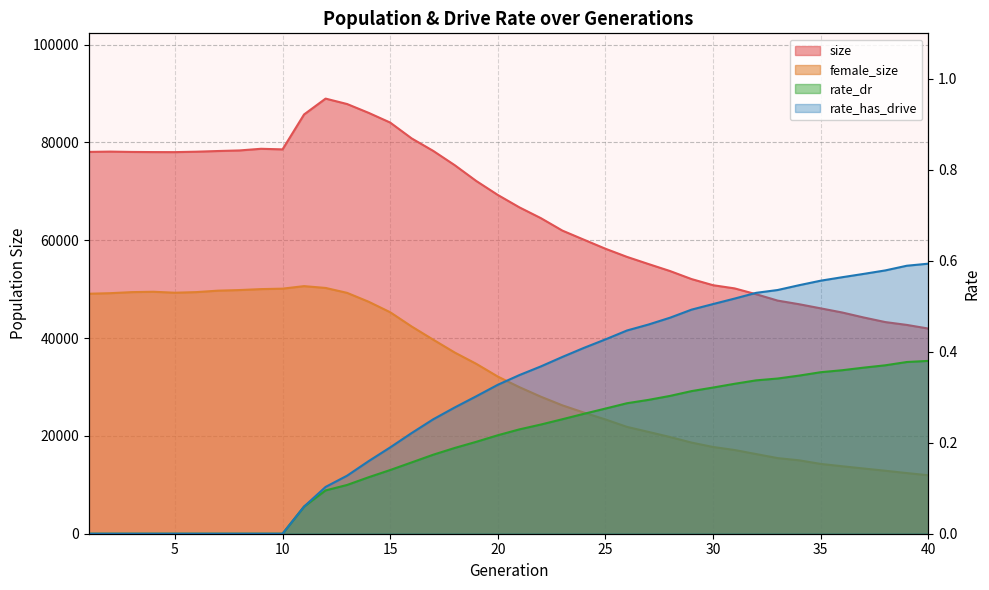

What is the sum of the rate_has_drive values at 15 and 32?

0.7